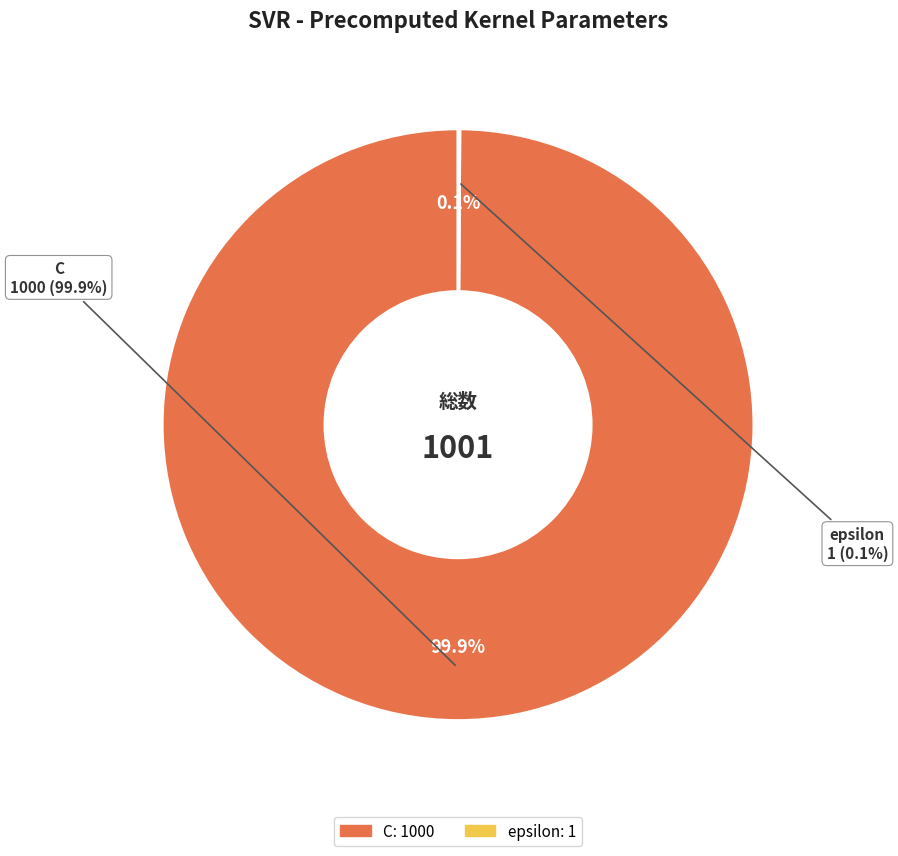

The epsilon slice represents 13% of the pie. True or false?

False